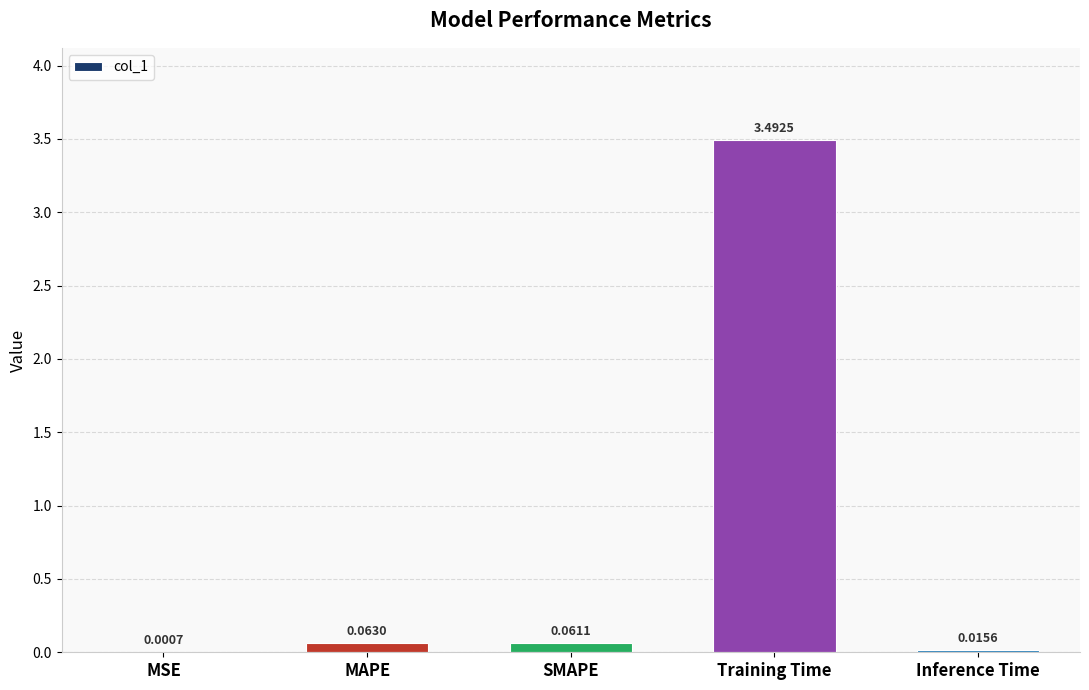

What is the change in value from Training Time to Inference Time?

-3.5